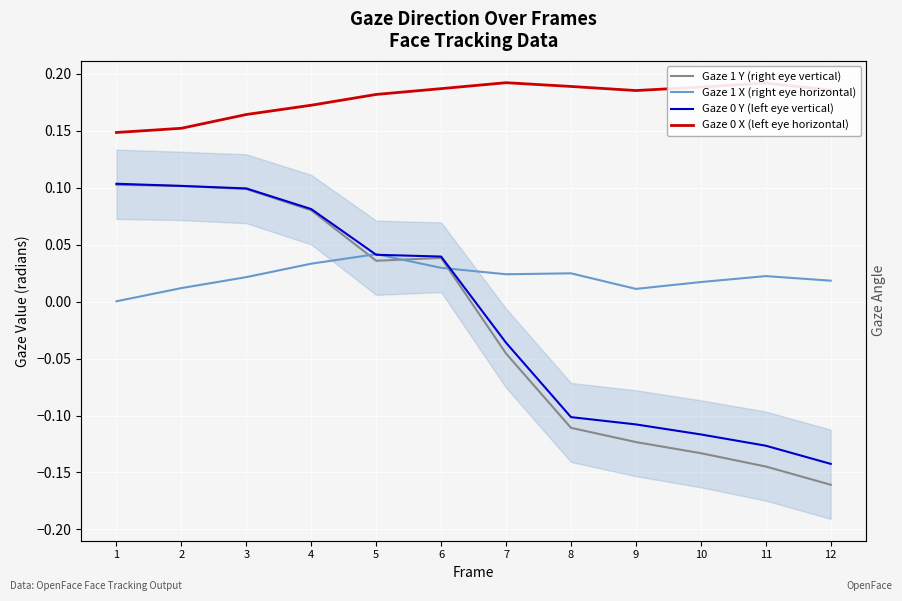

Is the value of Gaze 1 Y (right eye vertical) at 3 greater than the value of Gaze 1 X (right eye horizontal) at 8?

Yes